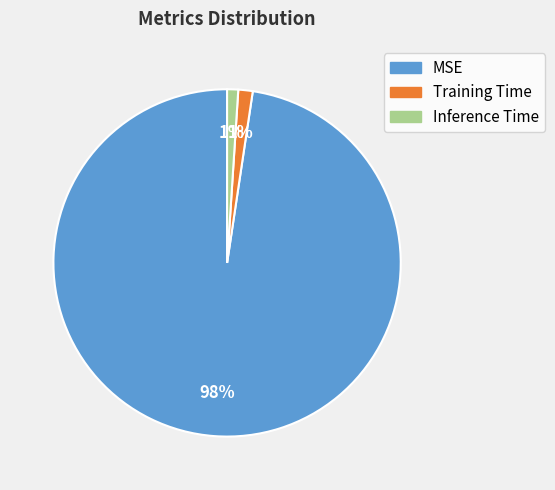

Is there any slice that represents more than half of the pie?

Yes